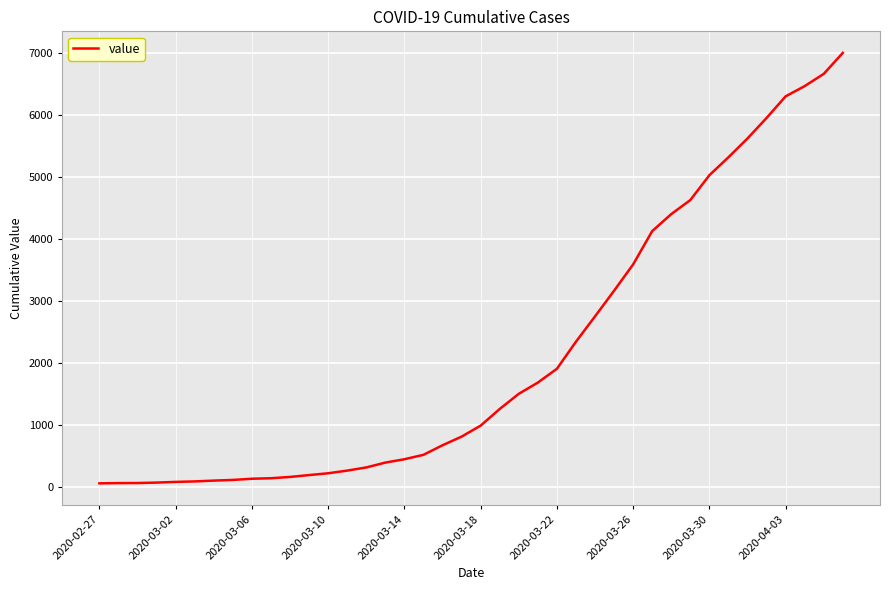

What is the greatest value displayed?

6995